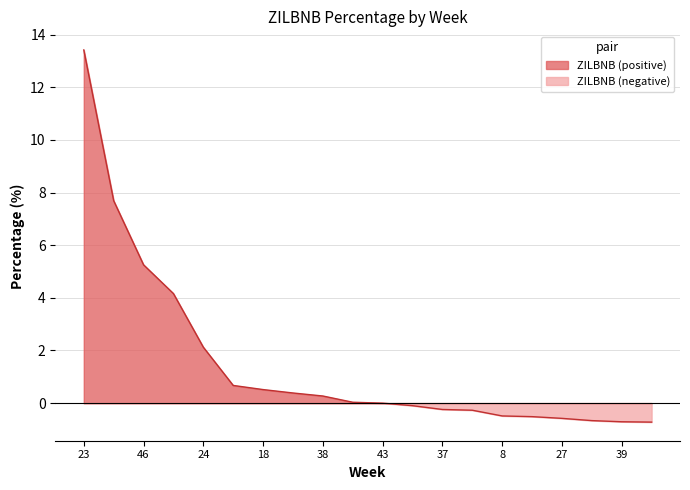

True or false: the data shows 0.8 at 18.

False